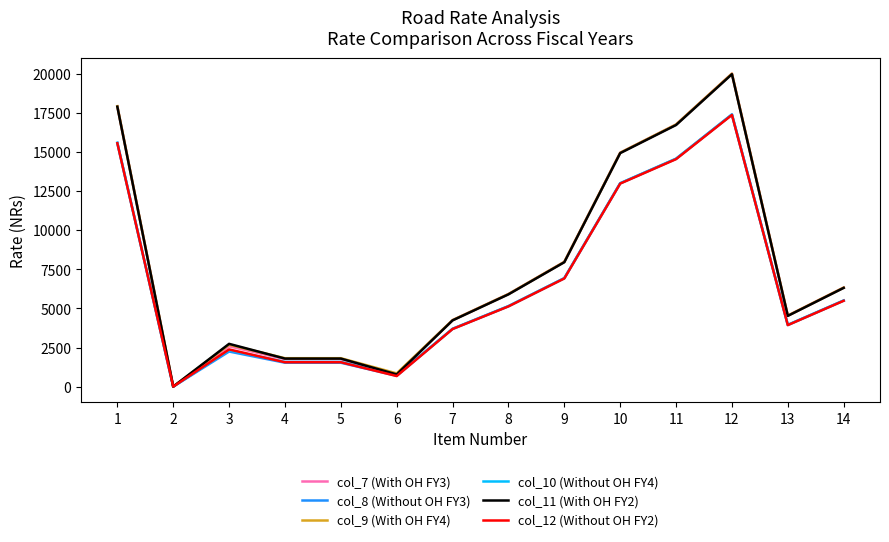

Is this an area chart (filled region under the line)?

No